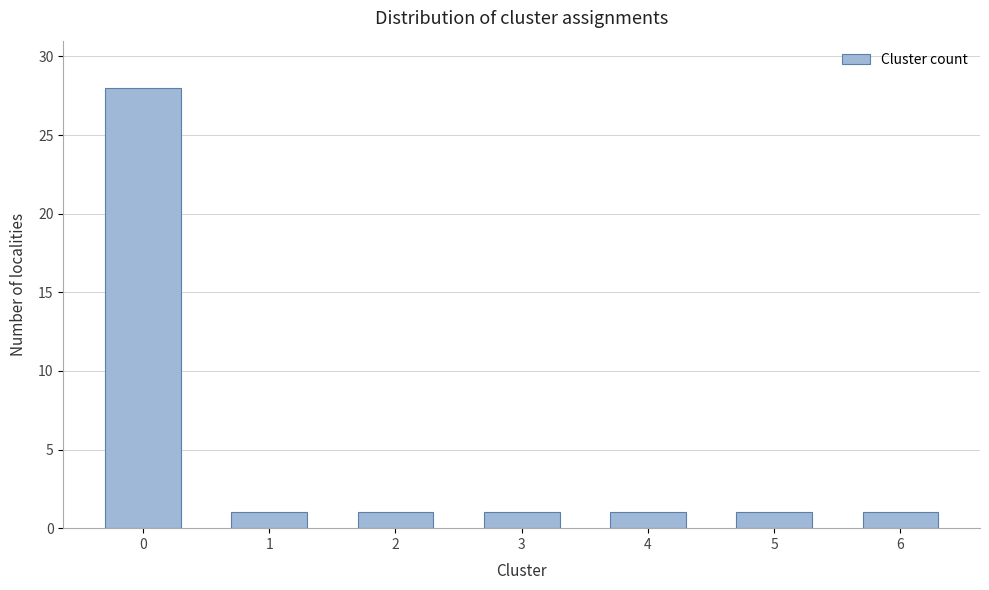

Reading right to left, extract all data points from this chart.

6=1	5=1	4=1	3=1	2=1	1=1	0=28